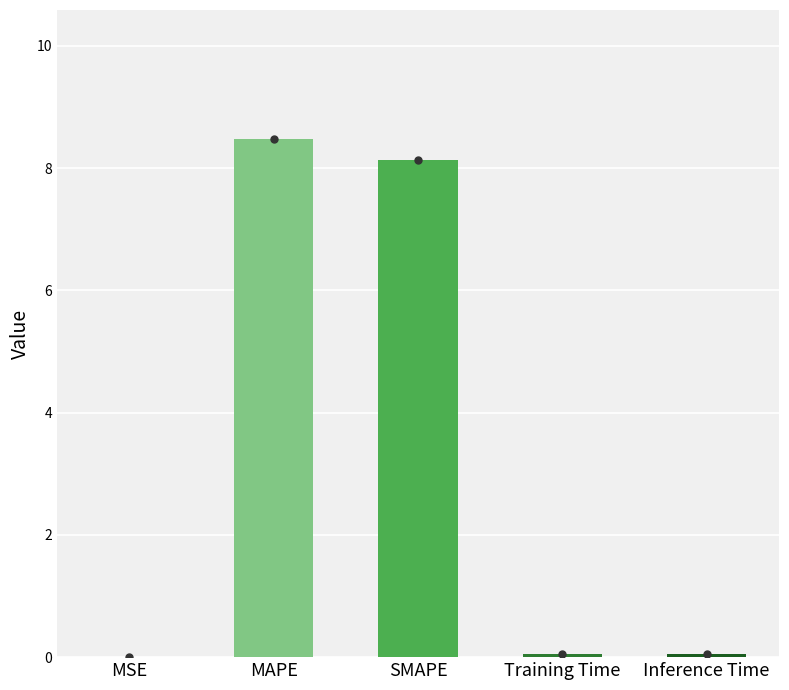

Which has a higher value, SMAPE or MAPE?

MAPE